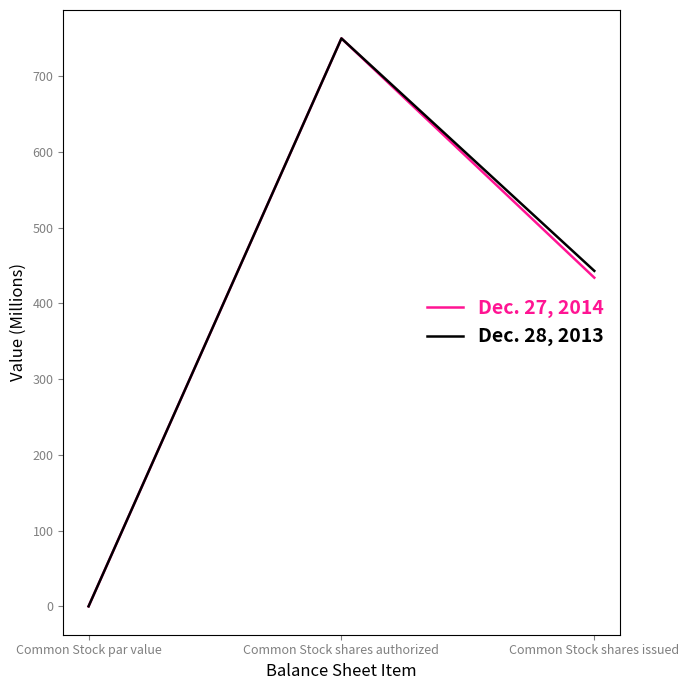

At which label does Dec. 27, 2014 reach its peak?

Common Stock shares authorized